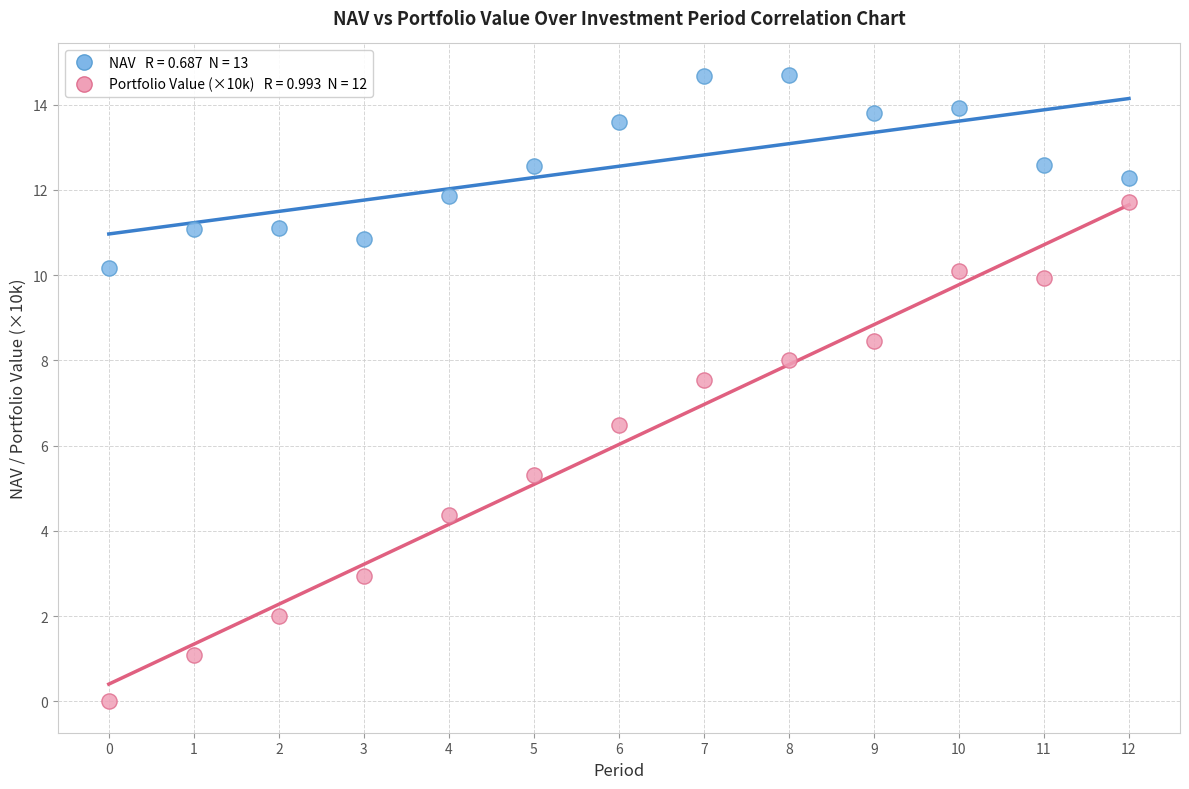

Across all data points, what is the range of Y values (max minus min)?

14.7